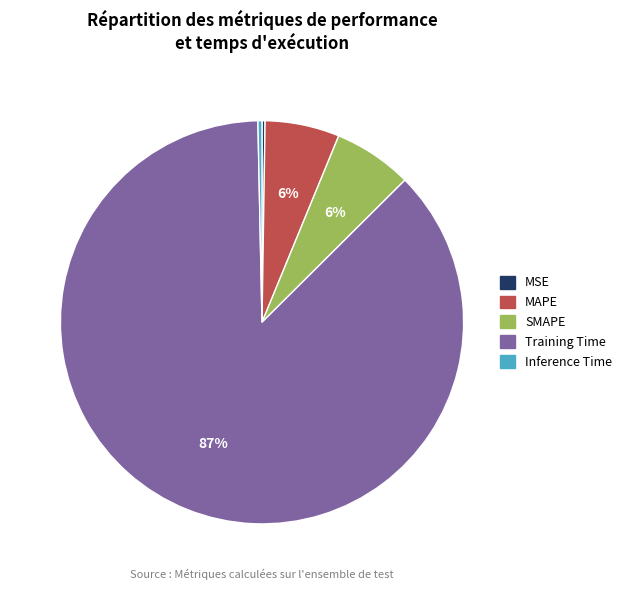

Do MAPE and Inference Time together represent more than half of the pie?

No